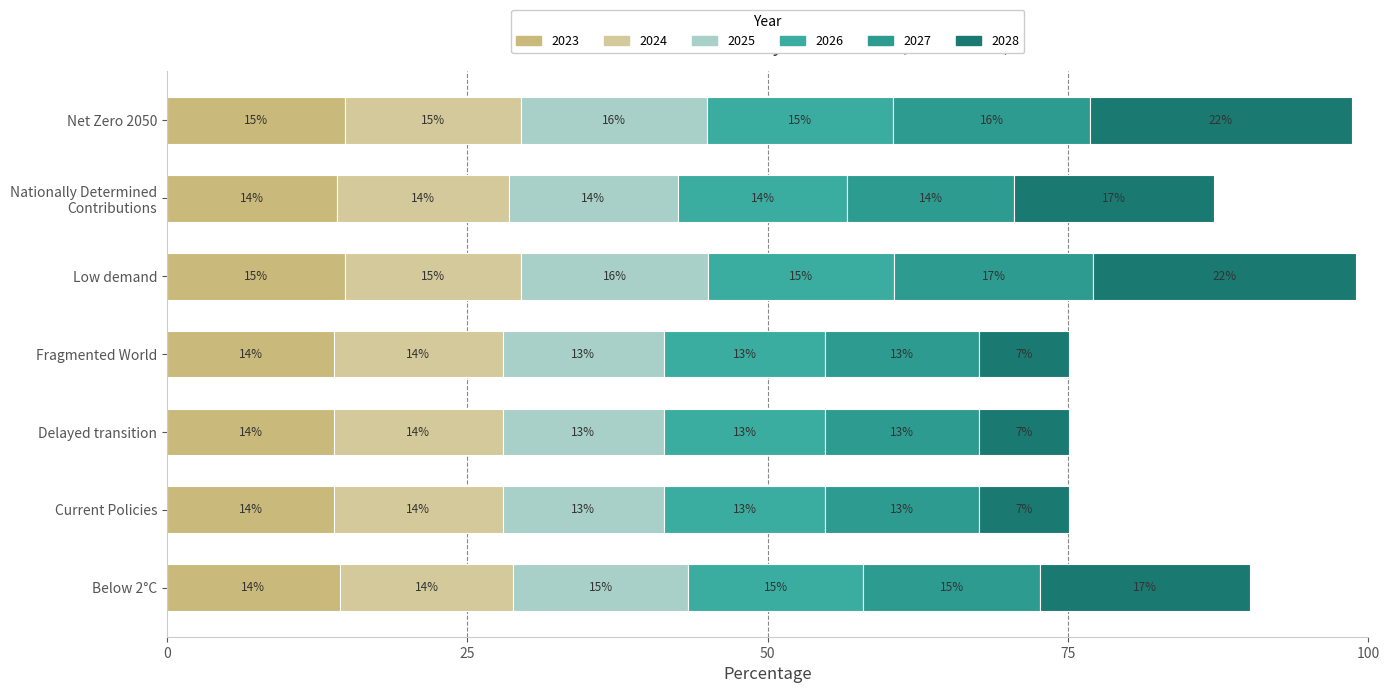

The value of 2027 at Delayed transition is 12.8. True or false?

True